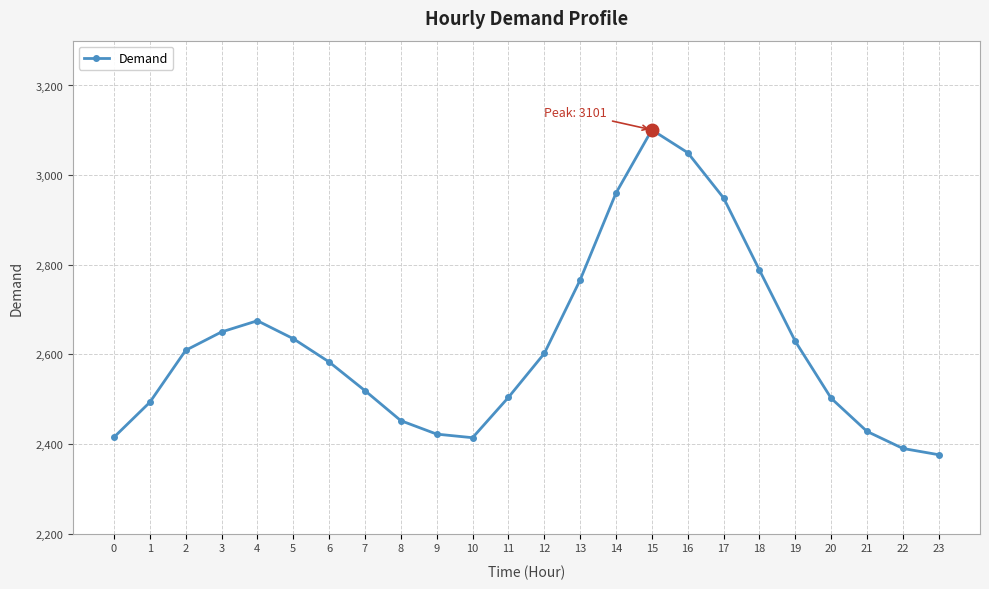

What is the greatest value displayed?

3101